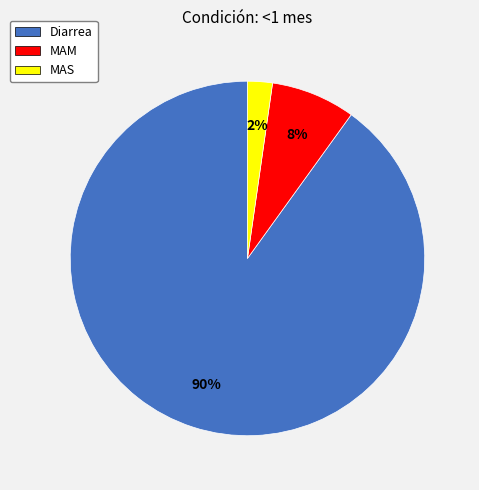

The Diarrea slice represents 90% of the pie. True or false?

True